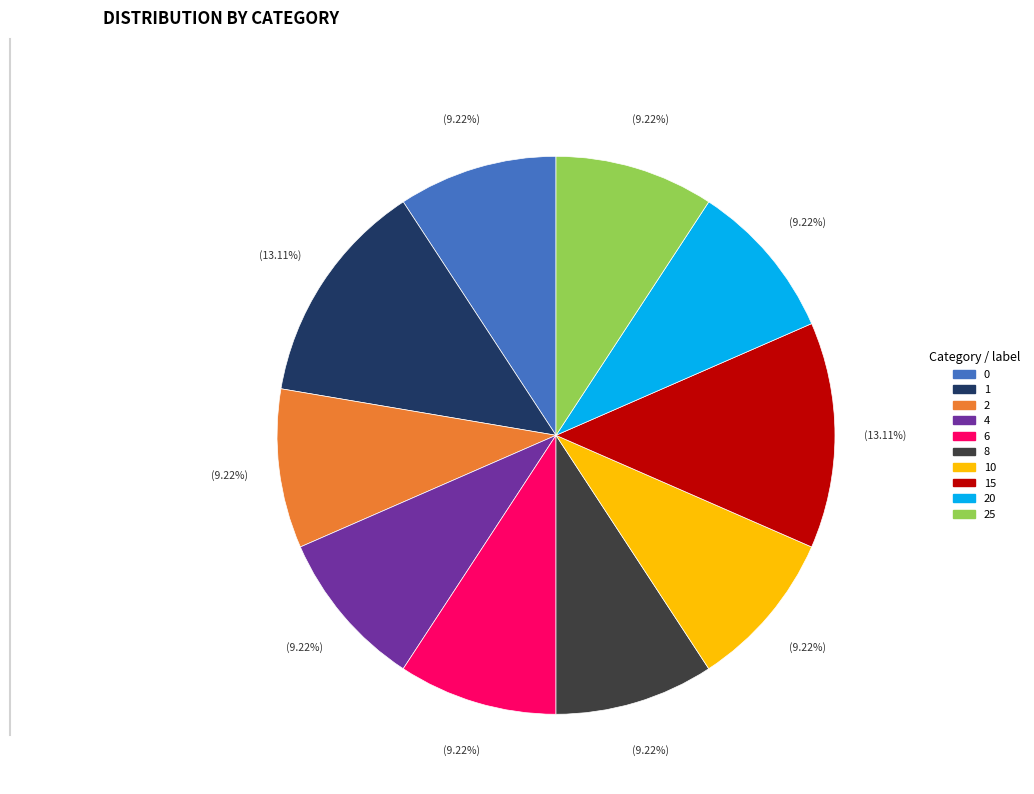

Is there a majority slice in this chart?

No